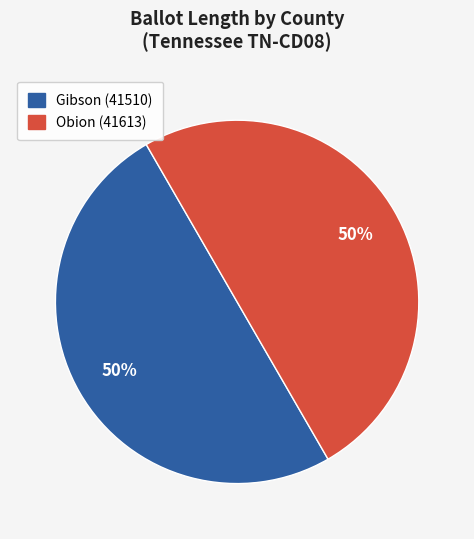

To the nearest percent, what is the combined percentage of Obion (41613) and Gibson (41510)?

100%